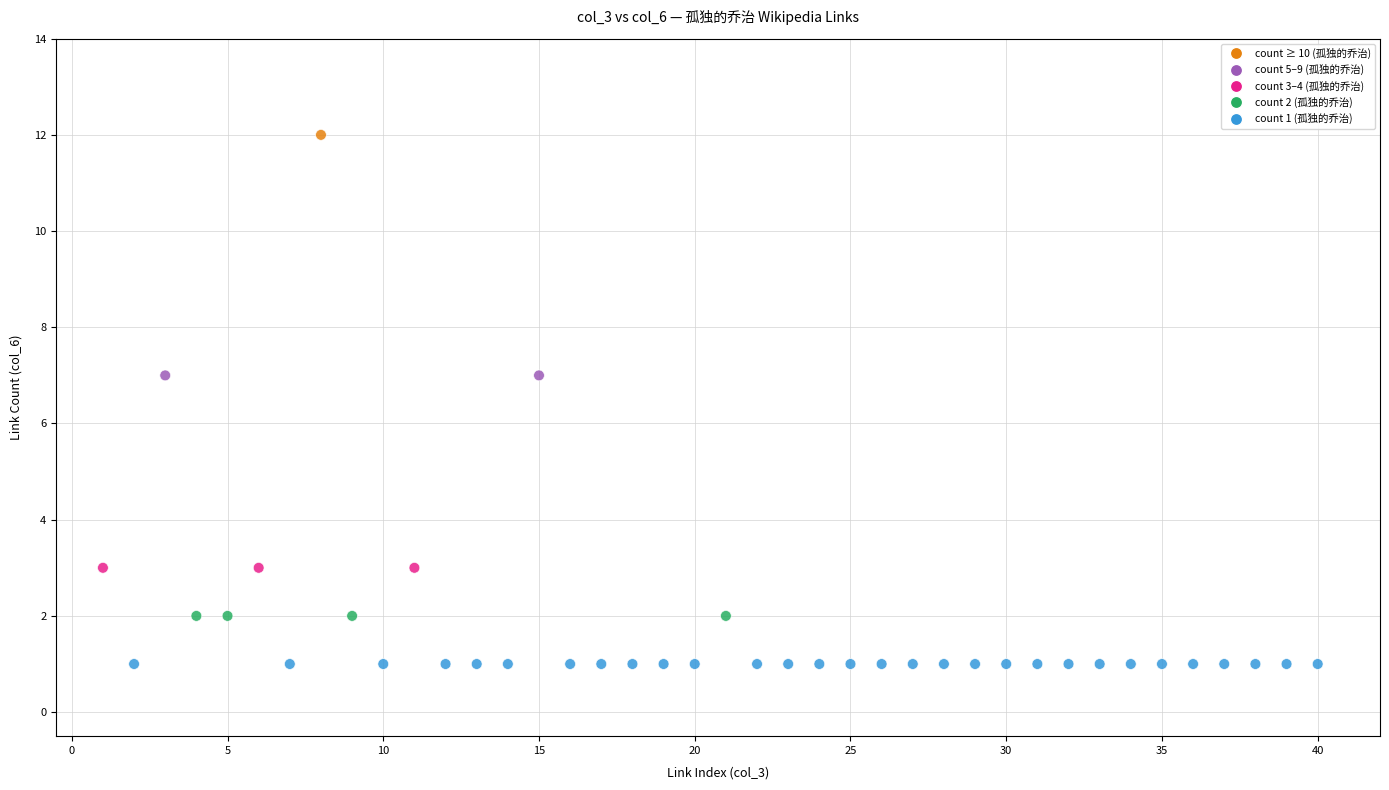

What is the range of Y values (max minus min)?

11